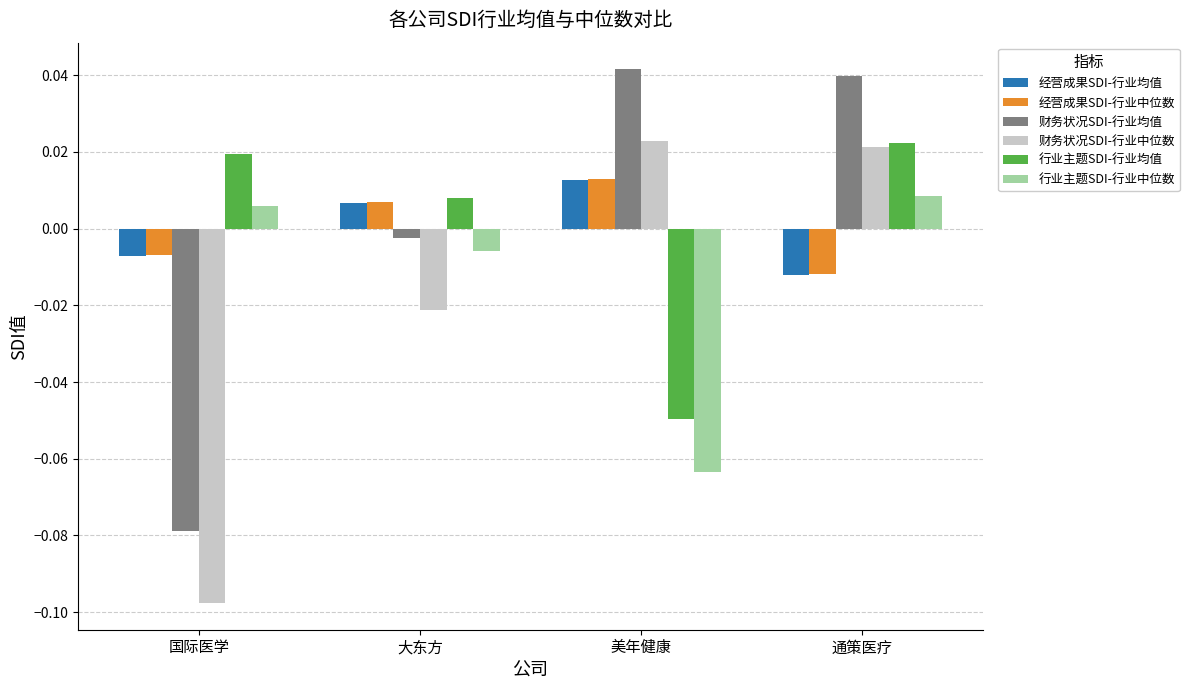

How many values in 经营成果SDI-行业均值 are above zero?

2